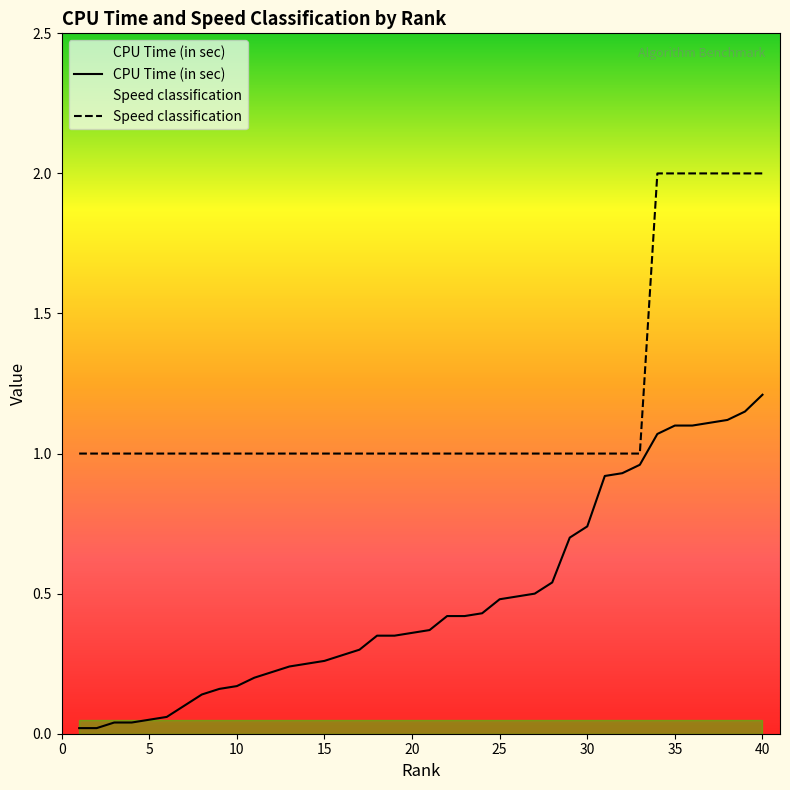

How many categories are shown in the chart?

40